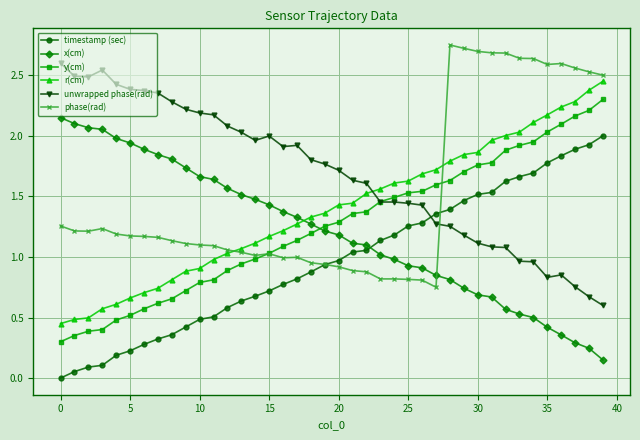

What is the minimum value for y(cm)?

0.3